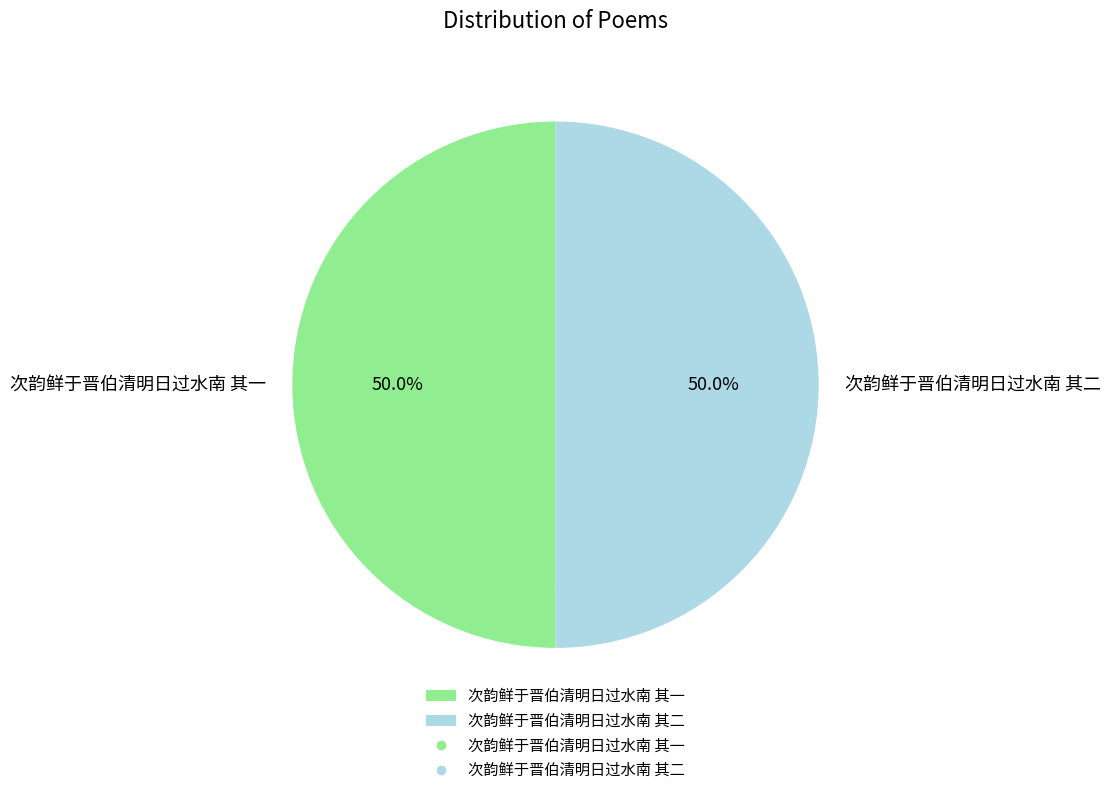

Approximately how many times larger is the value at 次韵鲜于晋伯清明日过水南 其一 compared to 次韵鲜于晋伯清明日过水南 其二?

1.0